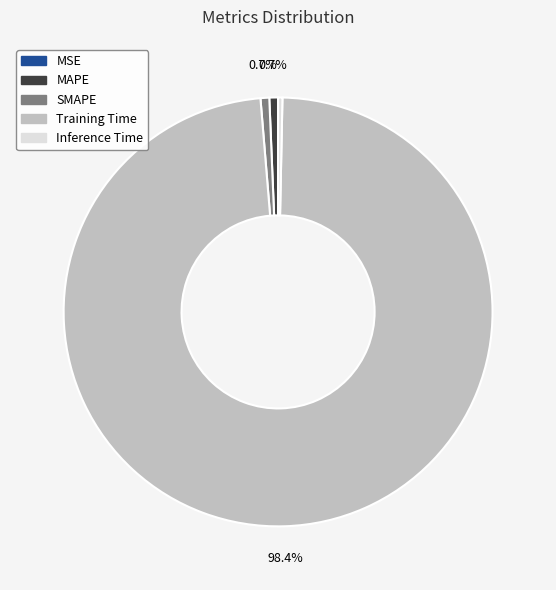

Between SMAPE and Training Time, which is larger?

Training Time